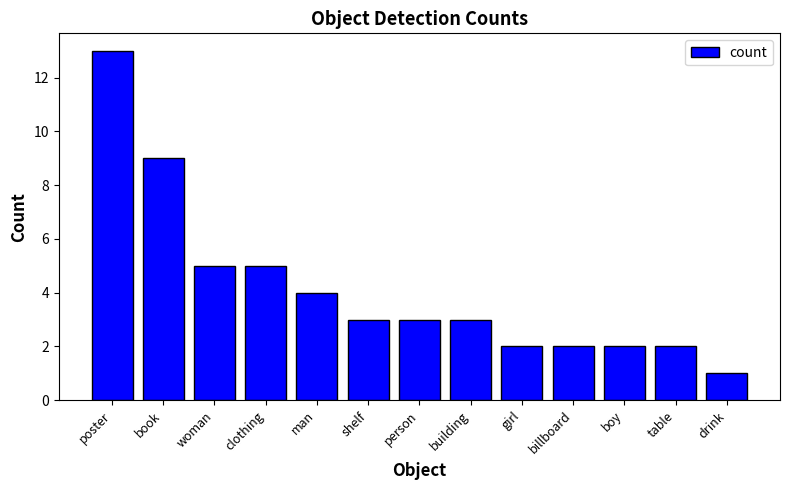

What is the greatest value displayed?

13